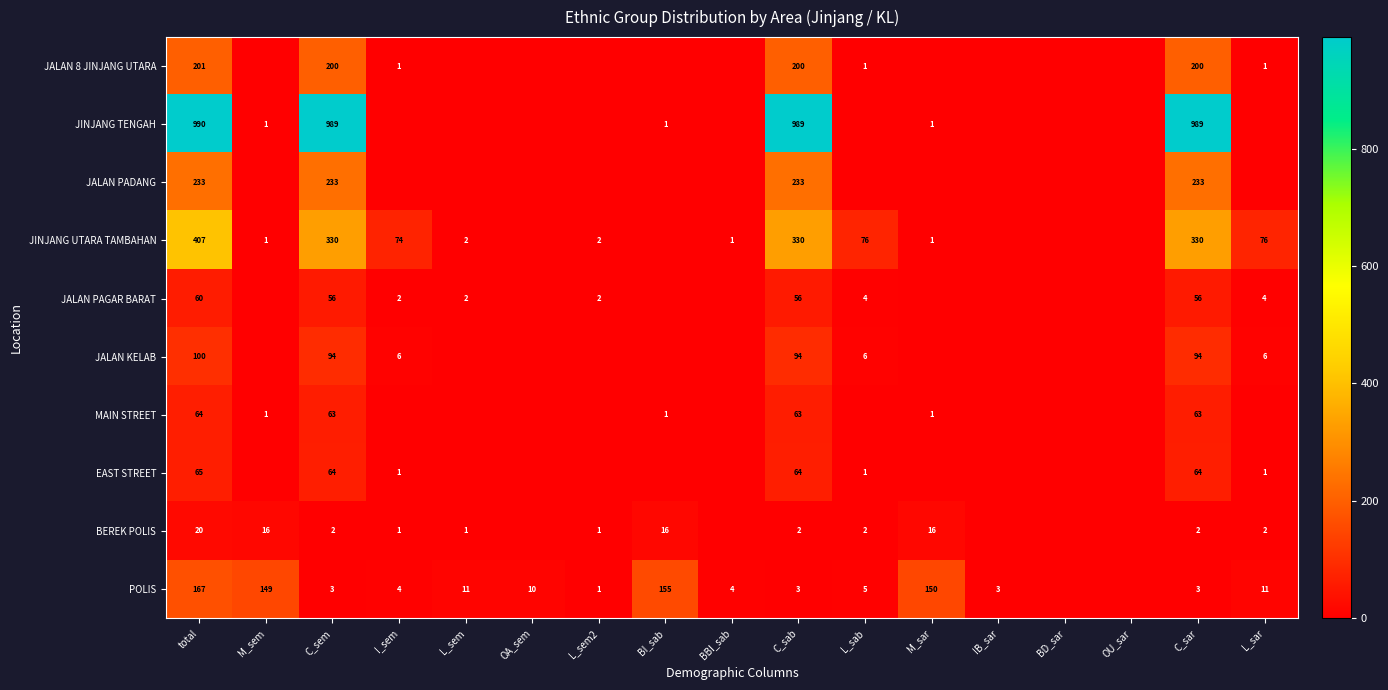

True or false: MAIN STREET has a value of 93 at total.

False